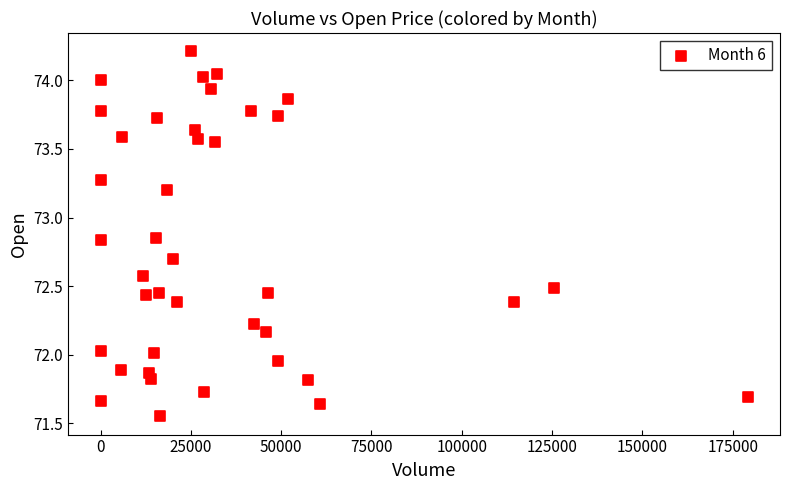

What is the range of X values (max minus min)?

179132.0